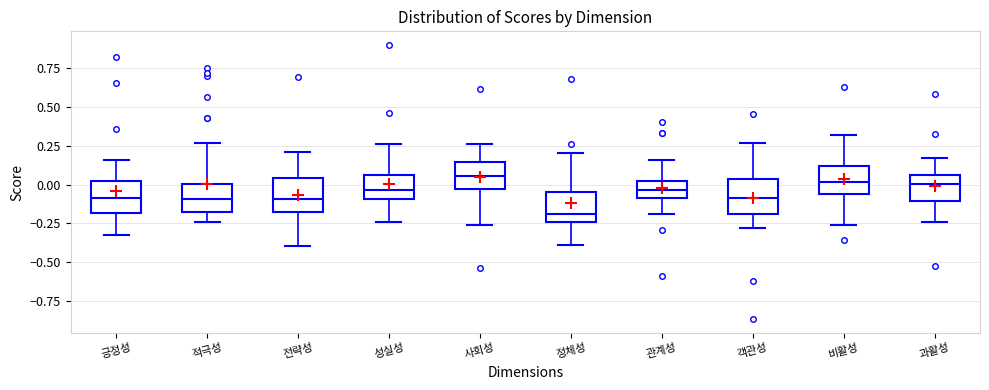

Where does the lower whisker of the box for 관계성 end on the y-axis? The values are not printed on the chart, so give them approximately, as read against the axis.

-0.20